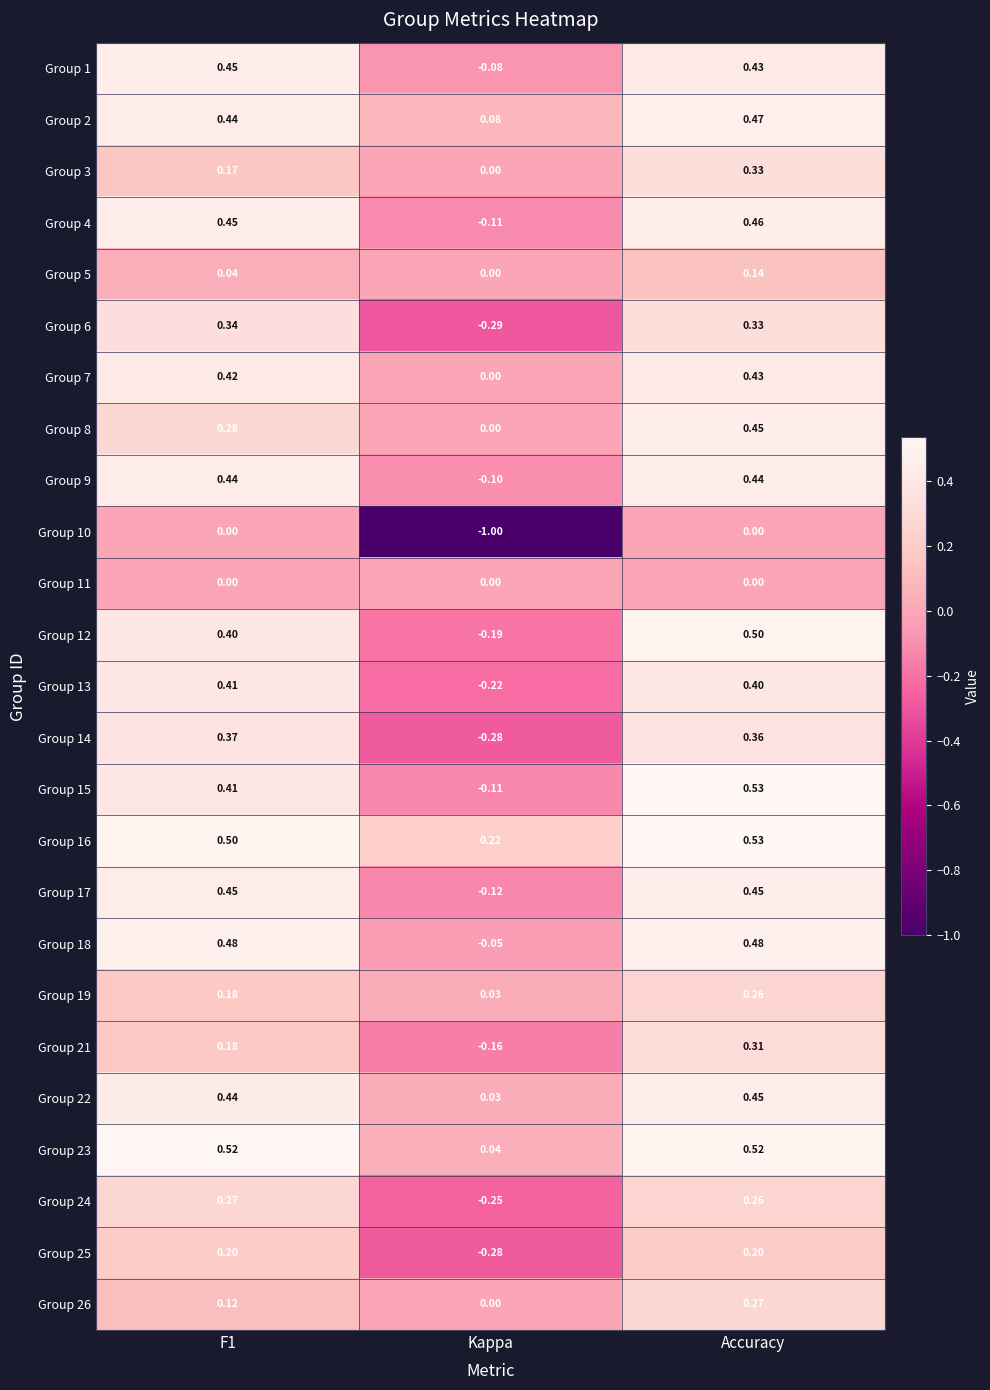

At which label is Group 19 closest to 0?

Kappa